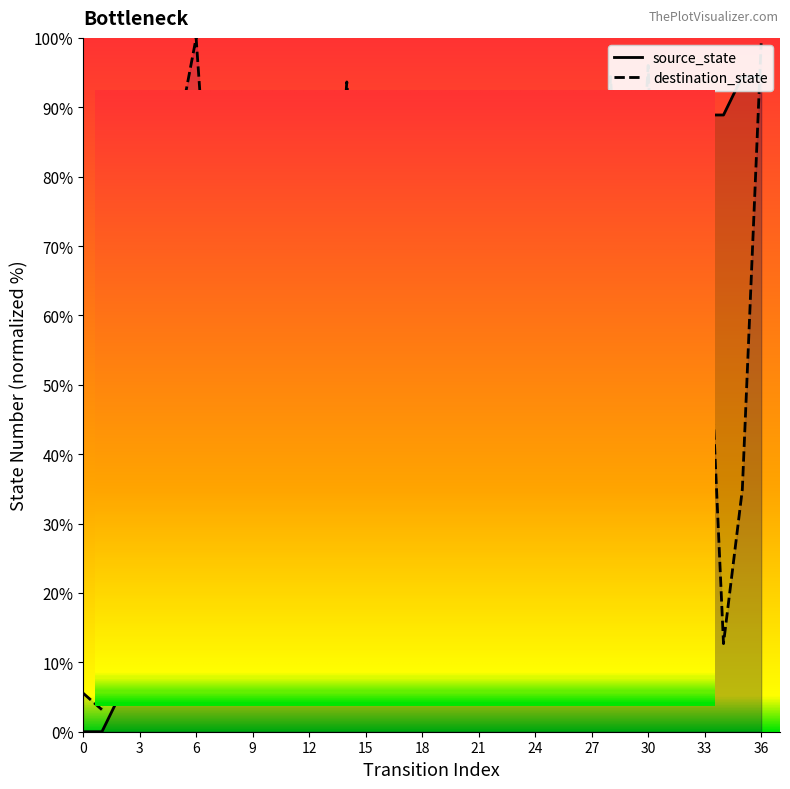

Is the value of source_state at 35 greater than the value of destination_state at 20?

Yes